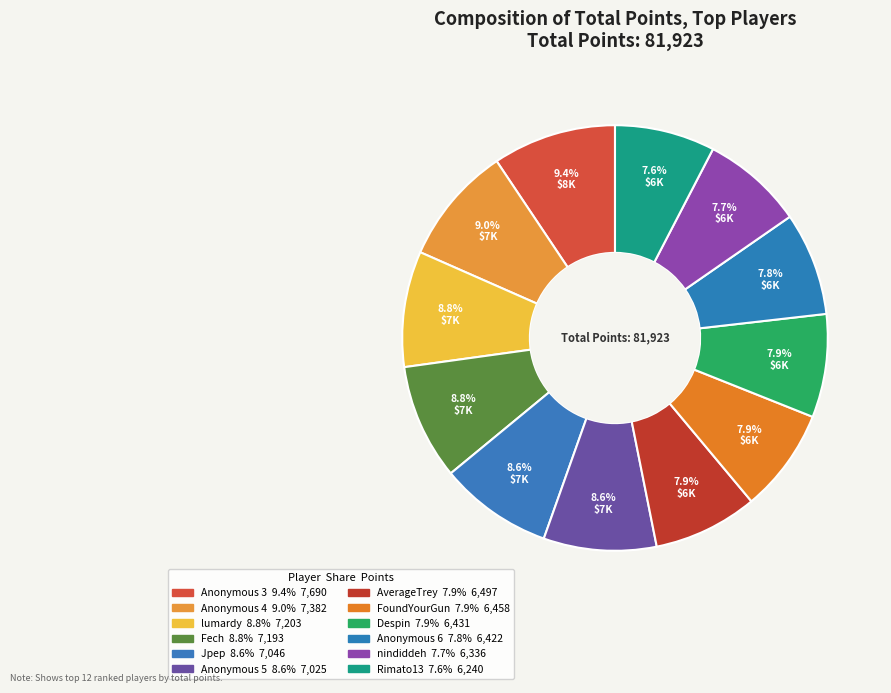

To the nearest percent, what is the combined percentage of Anonymous 6 and Anonymous 3?

17%